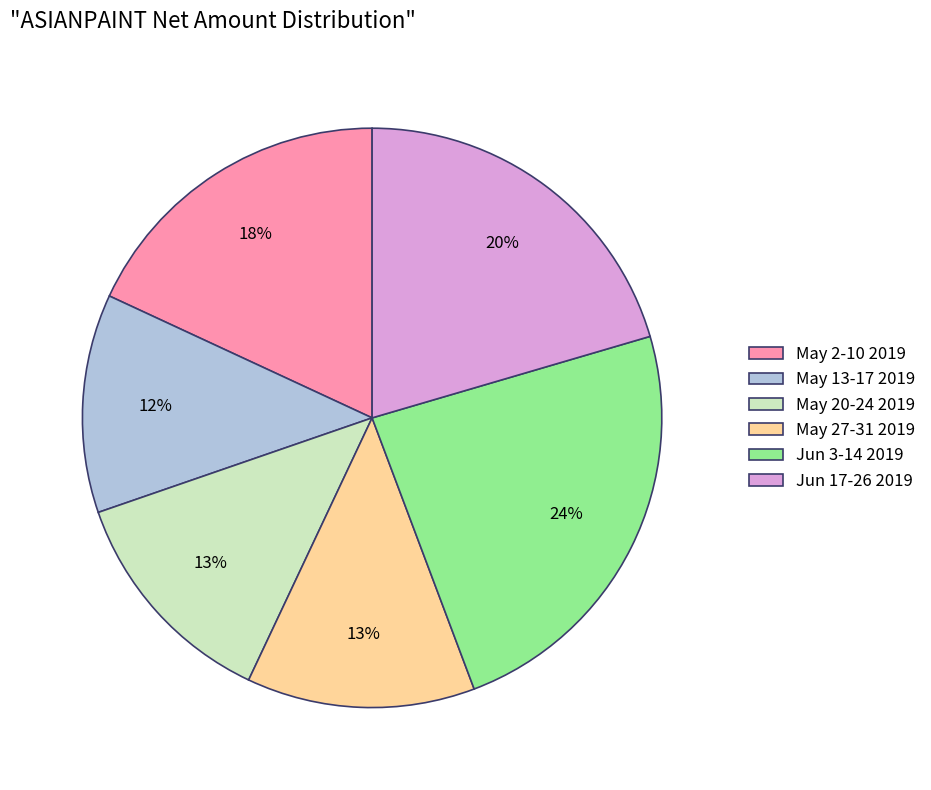

True or false: Jun 17-26 2019 accounts for 6% of the total.

False